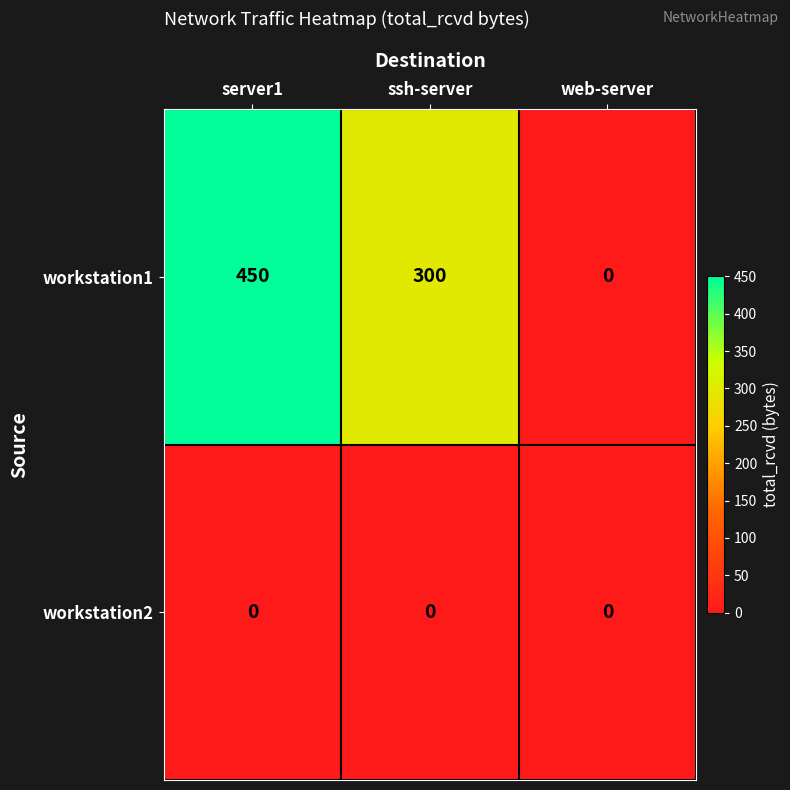

Reading left to right, what are all the values shown in this chart?

workstation1: 450	300	0
workstation2: 0	0	0